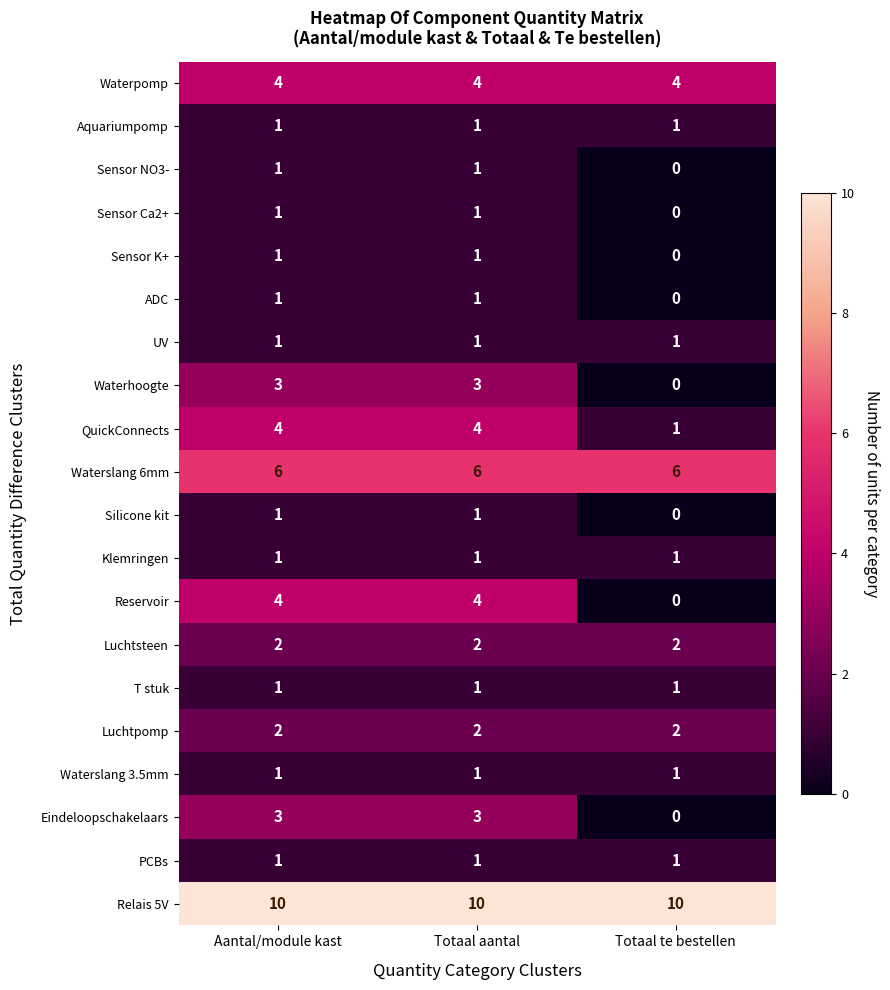

What is the approximate value of Waterslang 6mm at Totaal aantal?

6